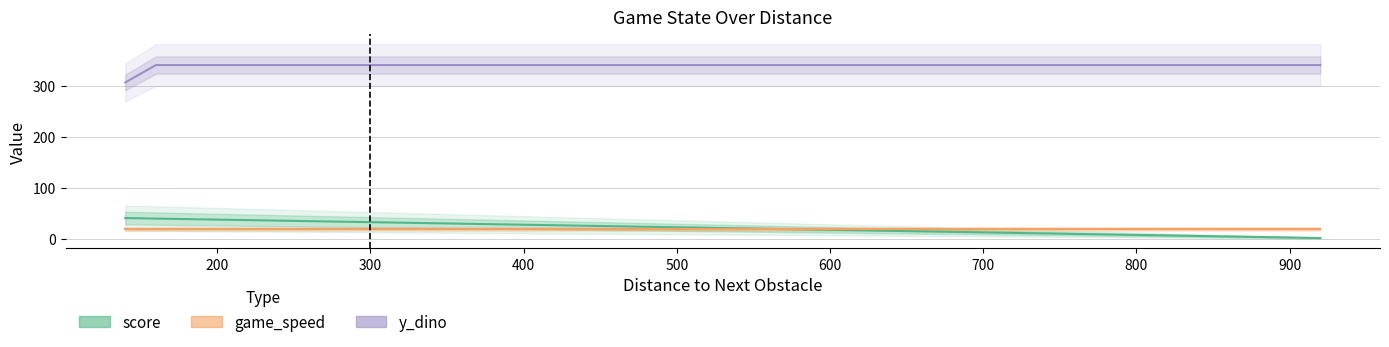

Which series has the largest total across all categories?

y_dino